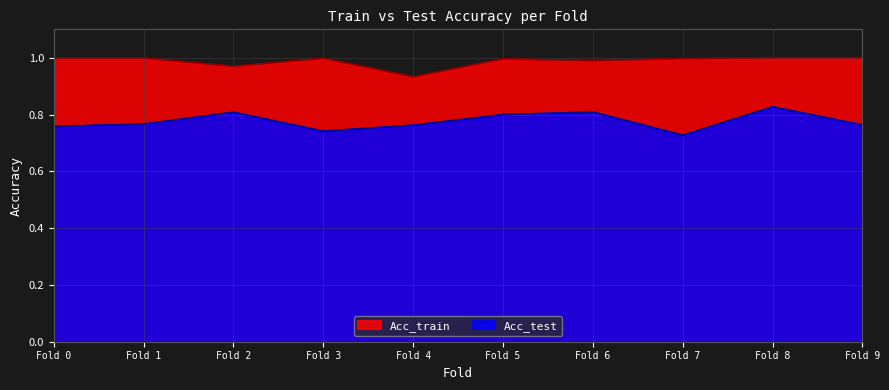

True or false: Acc_train and Acc_test intersect in this chart.

False